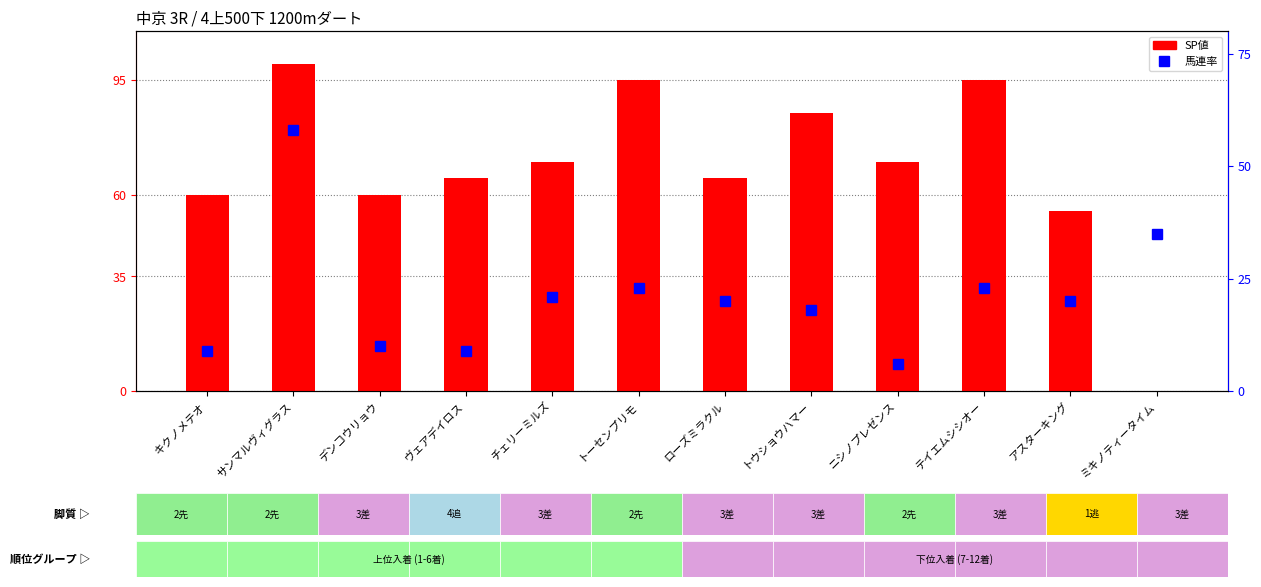

Is it true that 馬連率 equals 35 at トーセンプリモ?

False